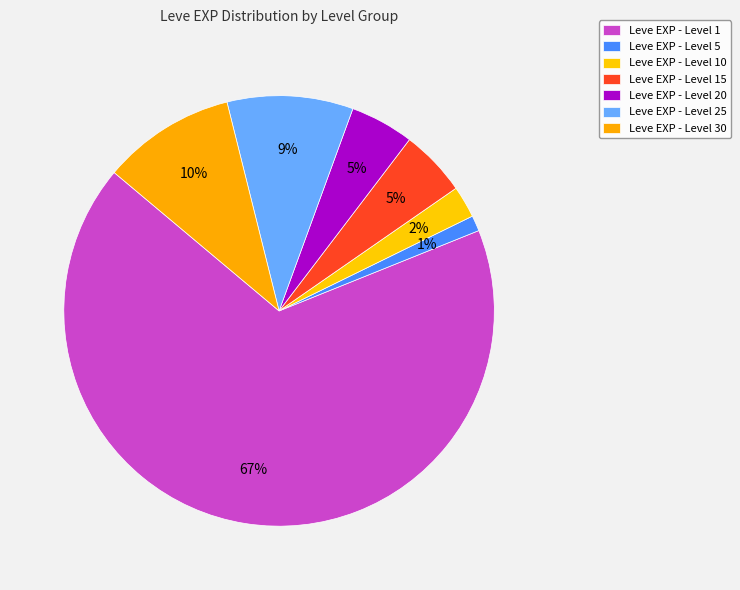

How many slices are in this pie chart?

7